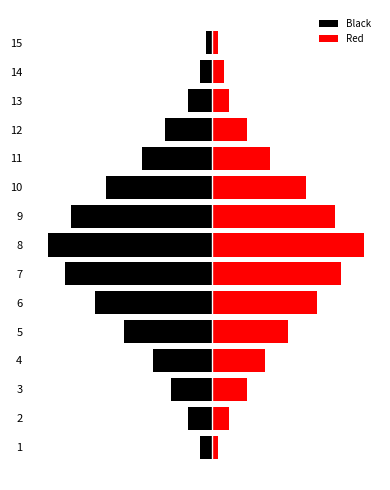

What are all the series names shown in the legend?

Black, Red